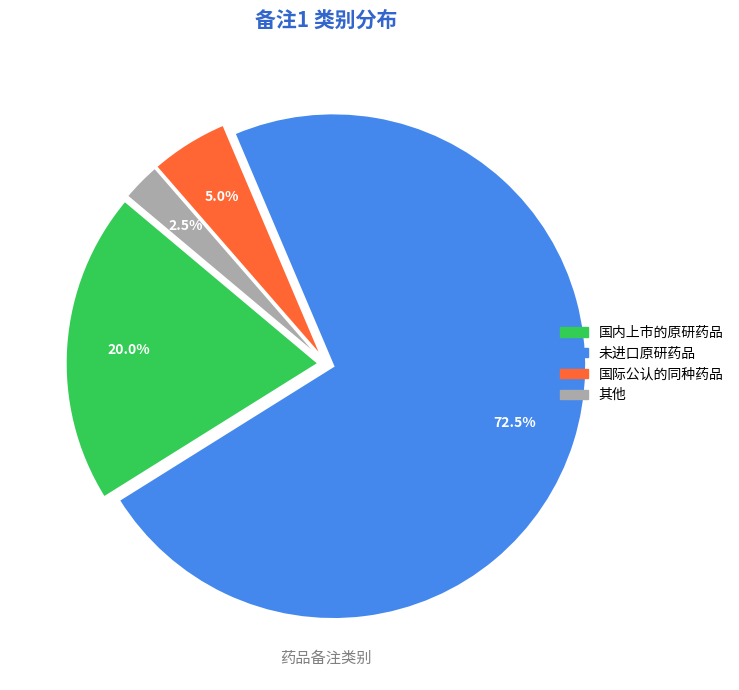

Count the number of slices in the pie.

4